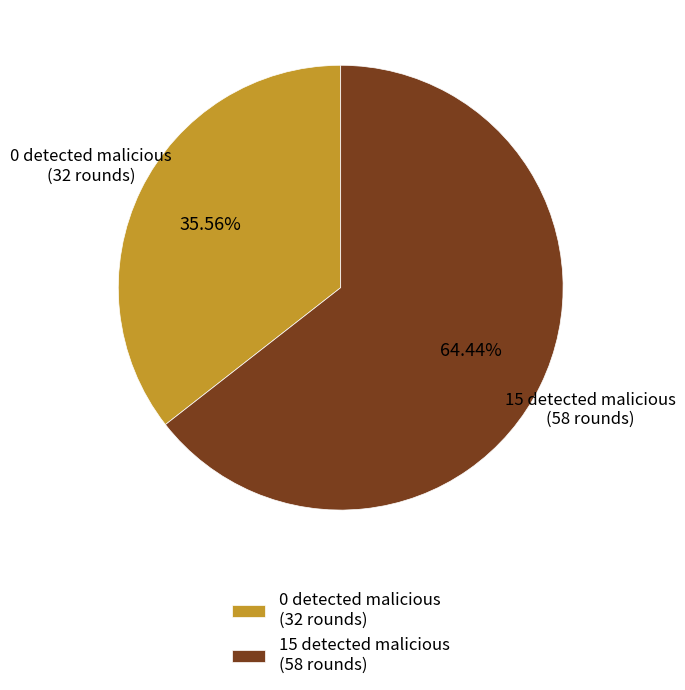

What is the largest slice in the pie chart?

15 detected malicious (58 rounds)